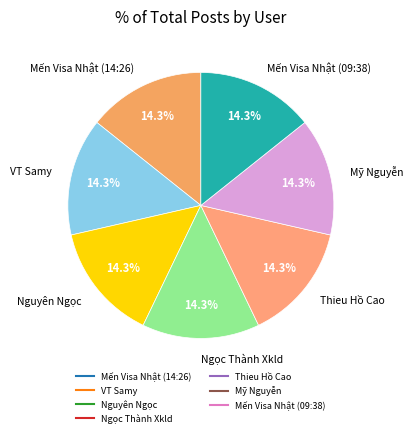

To the nearest percent, what is the average slice percentage?

14%